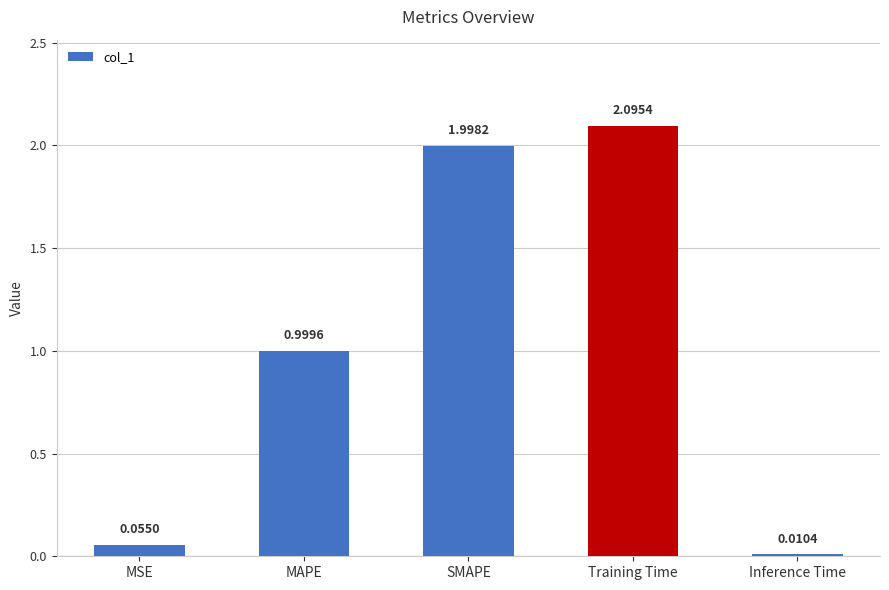

Where is the data nearest to the value 1?

MAPE